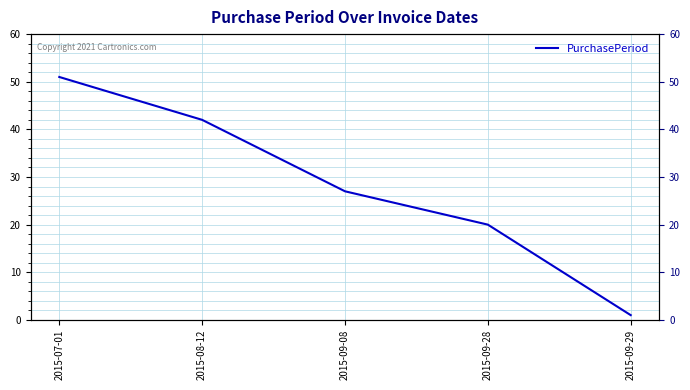

What is the label of the 2nd point from the left?

2015-08-12